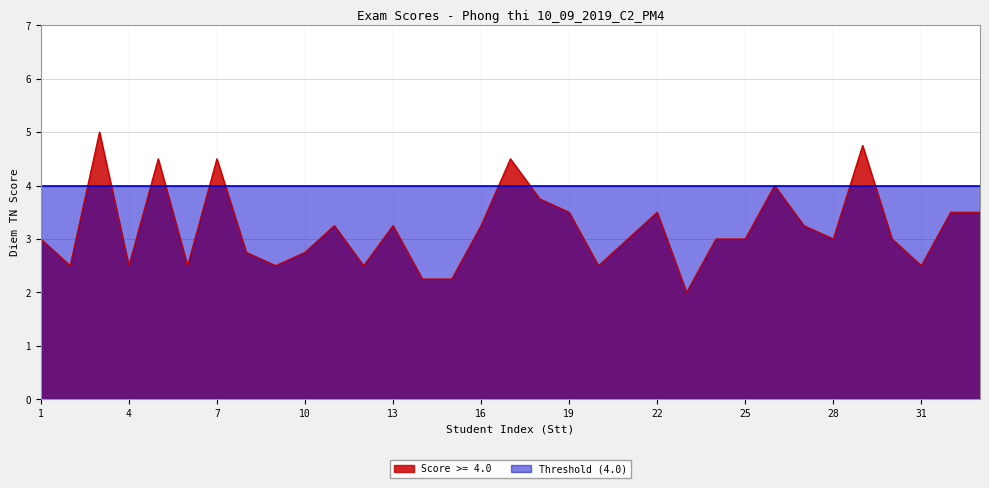

Rank the categories by value from lowest to highest.

23, 14, 15, 2, 4, 6, 9, 12, 20, 31, 8, 10, 1, 21, 24, 25, 28, 30, 11, 13, 16, 27, 19, 22, 32, 33, 18, 26, 5, 7, 17, 29, 3